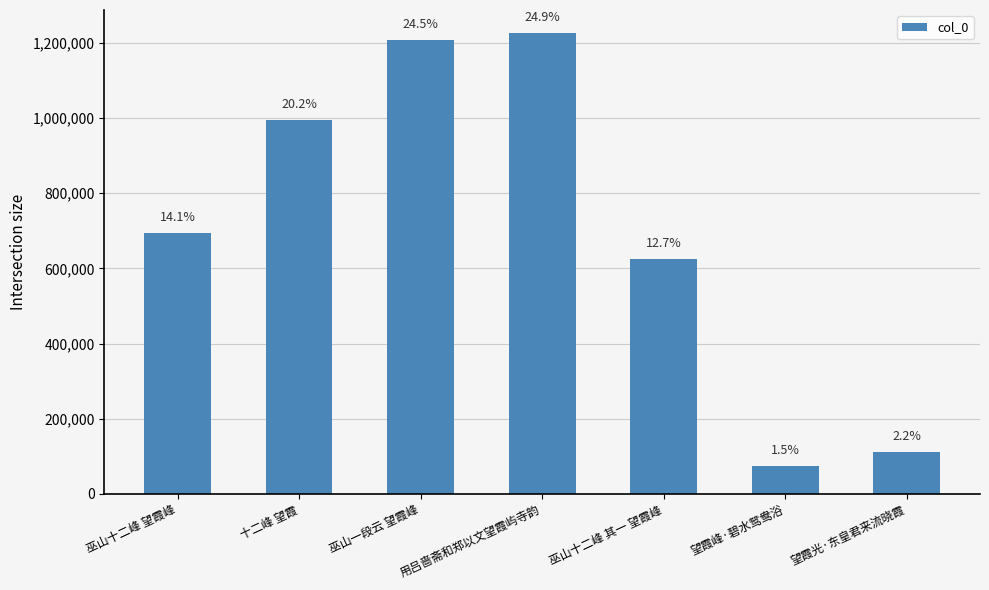

Rank the categories by value from highest to lowest.

用吕啬斋和郑以文望霞屿寺韵, 巫山一段云 望霞峰, 十二峰 望霞, 巫山十二峰 望霞峰, 巫山十二峰 其一 望霞峰, 望霞光·东皇君来流晓霞, 望霞峰·碧水鸳鸯浴